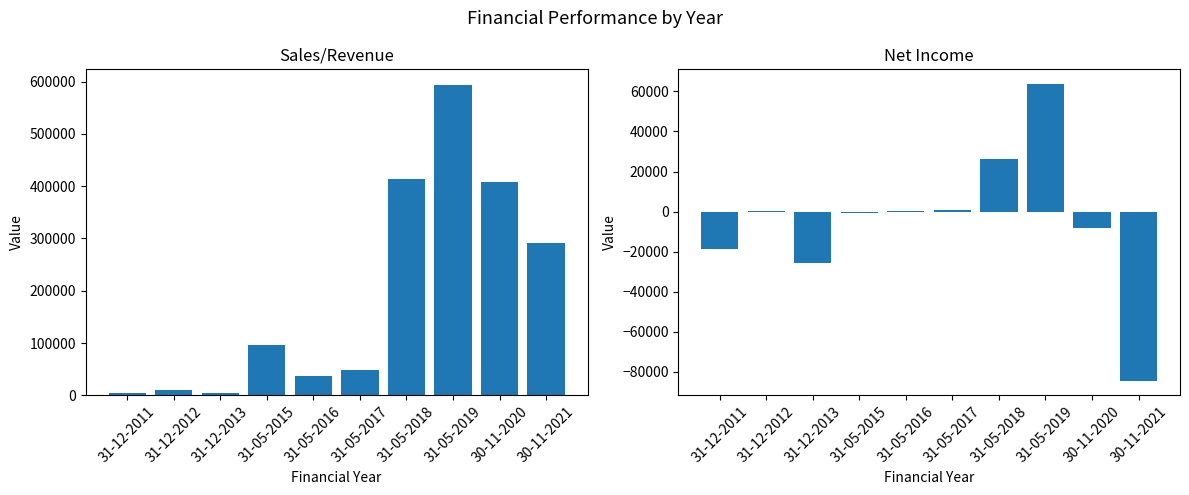

What is the total value across all series at 31-12-2012?

11345.0